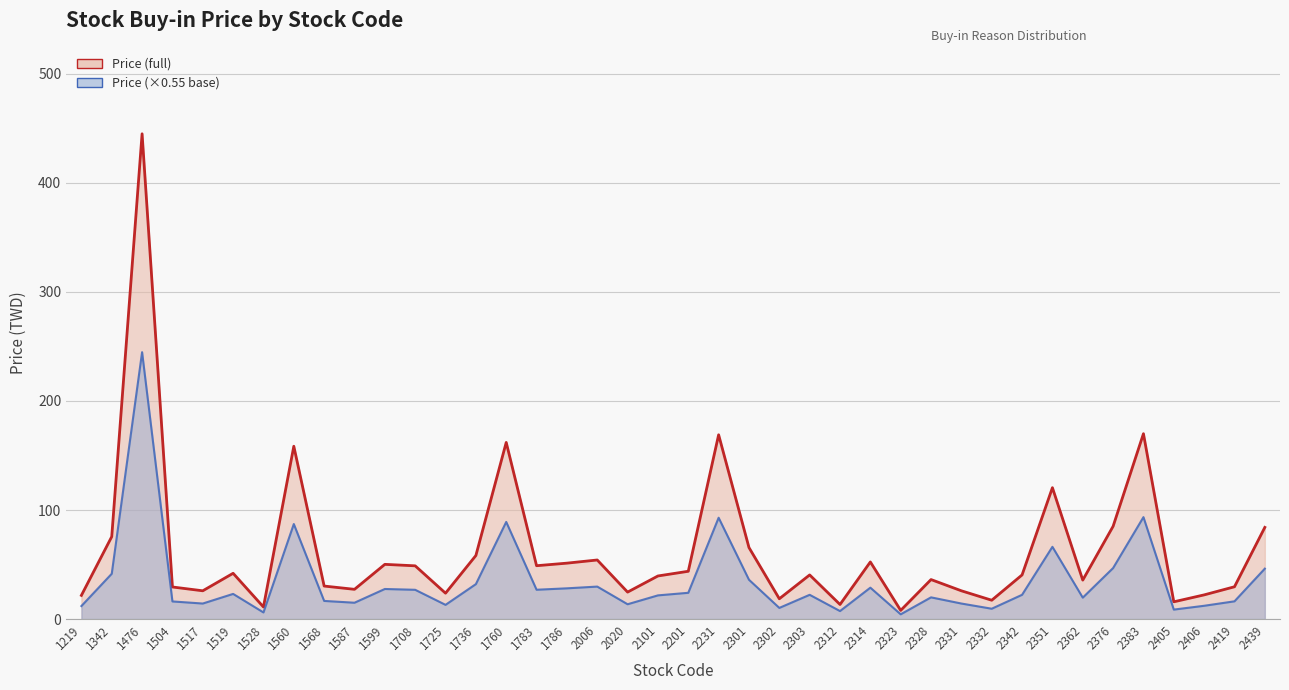

What is the value of the price_base_line point at the 21st from the left?

24.1